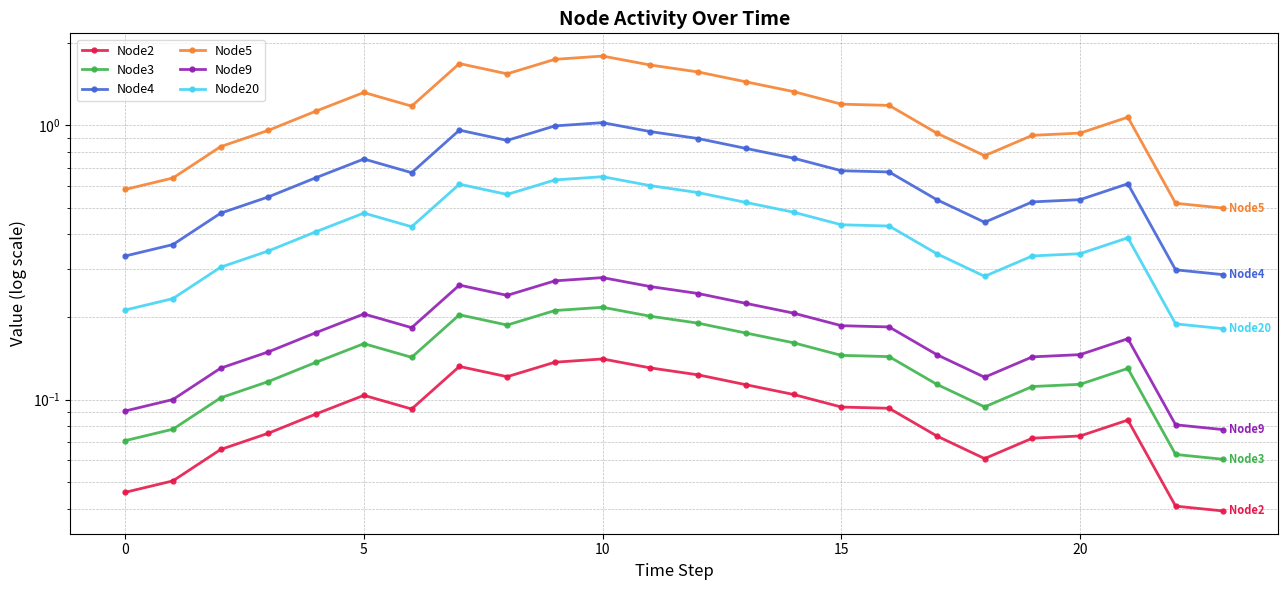

Which series has the largest total across all categories?

Node5